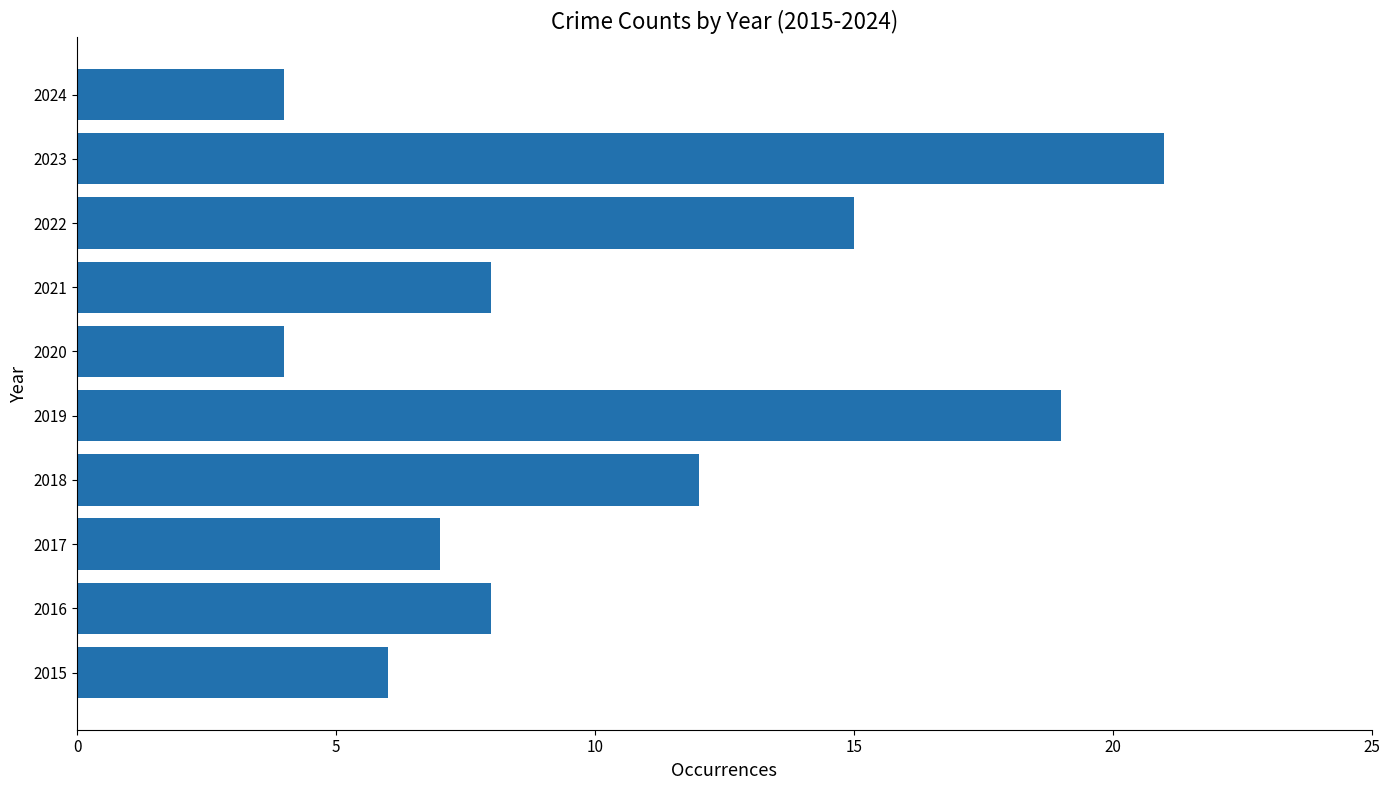

The value at 2024 is 7. True or false?

False